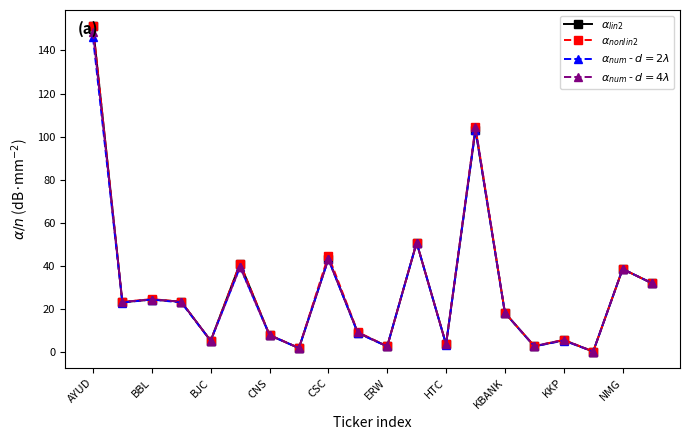

What is the maximum value shown in the chart?

151.2